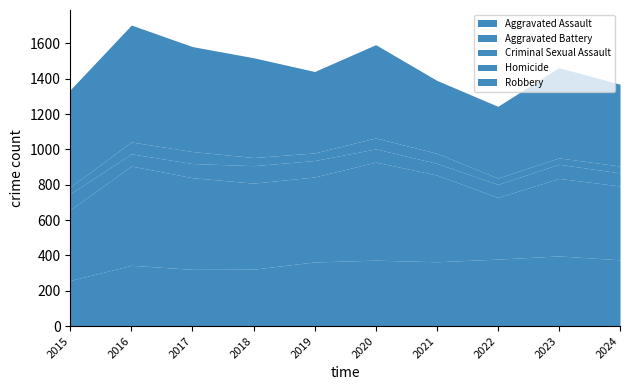

Where is the first local maximum for Homicide?

2017